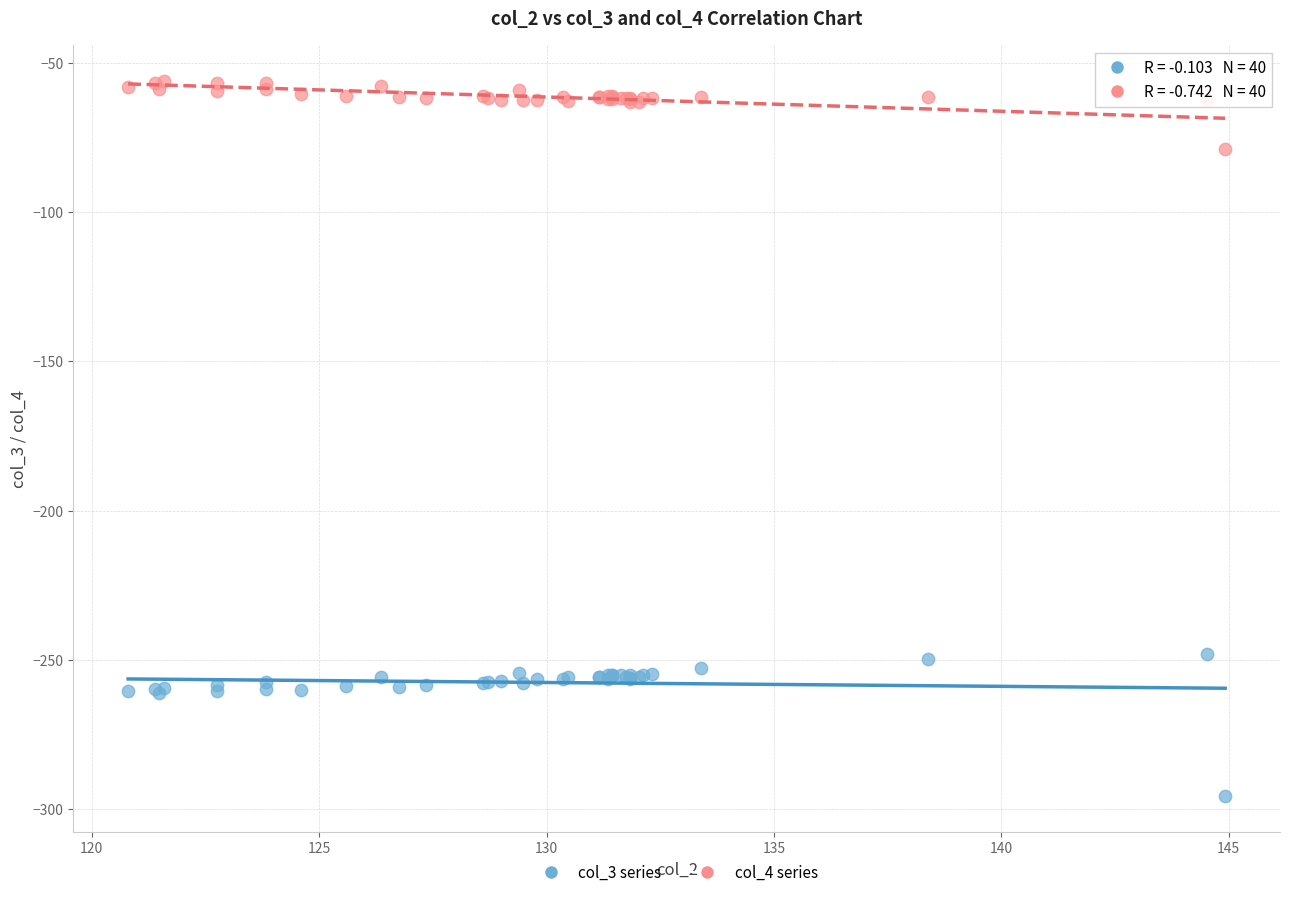

Which series has the widest spread of Y values?

col_3 series